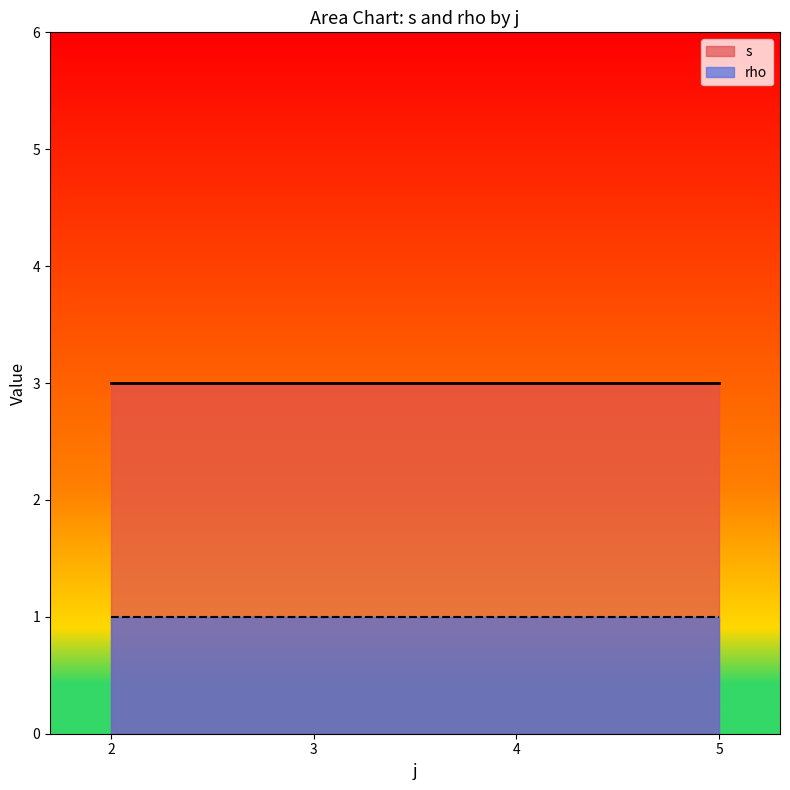

True or false: rho and s cross at least once.

False